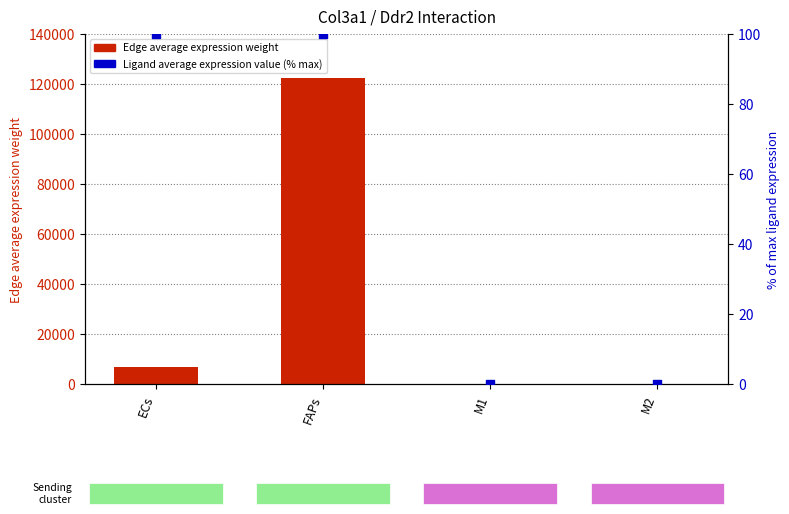

Which series has the widest spread of Y values?

Edge average expression weight